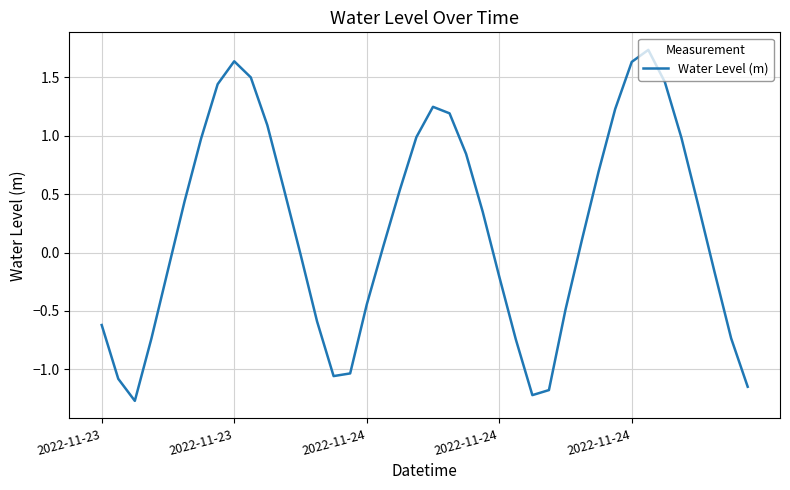

What is the minimum value shown in the chart?

-1.3